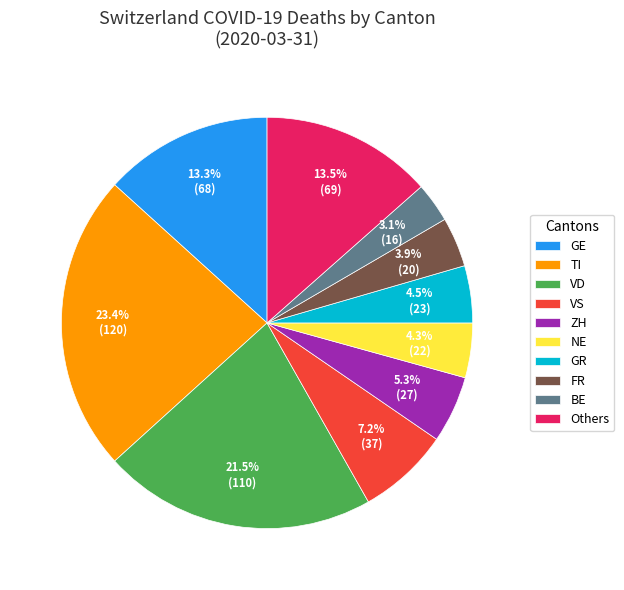

Is the sum of VS and VD greater than half?

No